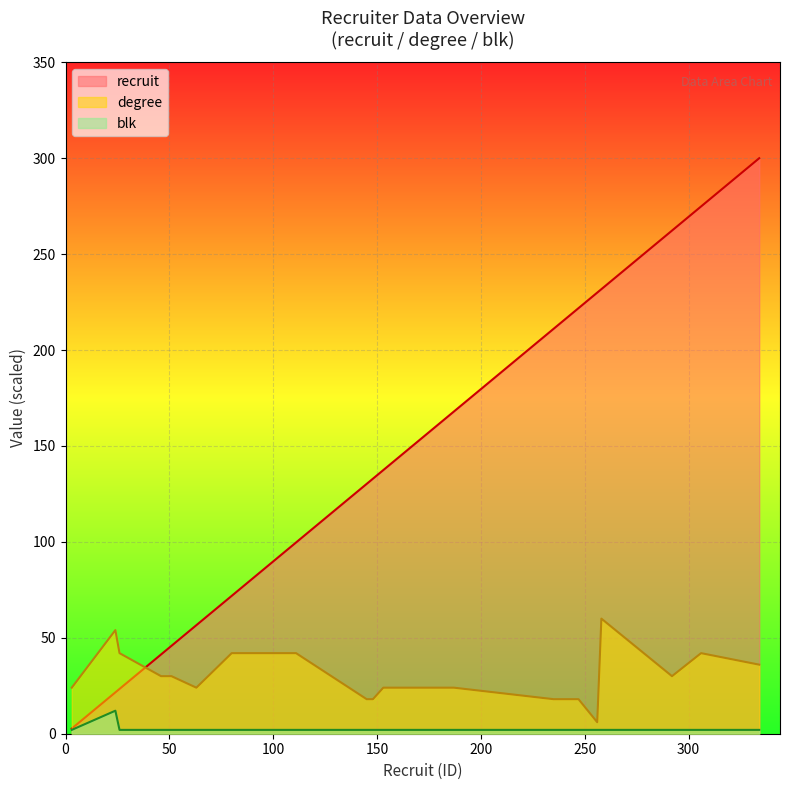

Reading right to left, extract all data points from this chart.

recruit: 300.0	274.9	262.3	231.7	229.9	221.9	211.1	168.0	137.4	132.9	130.2	115.0	99.7	71.9	56.6	45.8	41.3	23.4	21.6	2.7
degree: 36.0	42.0	30.0	60.0	6.0	18.0	18.0	24.0	24.0	18.0	18.0	30.0	42.0	42.0	24.0	30.0	30.0	42.0	54.0	24.0
blk: 2.0	2.0	2.0	2.0	2.0	2.0	2.0	2.0	2.0	2.0	2.0	2.0	2.0	2.0	2.0	2.0	2.0	2.0	12.0	2.0